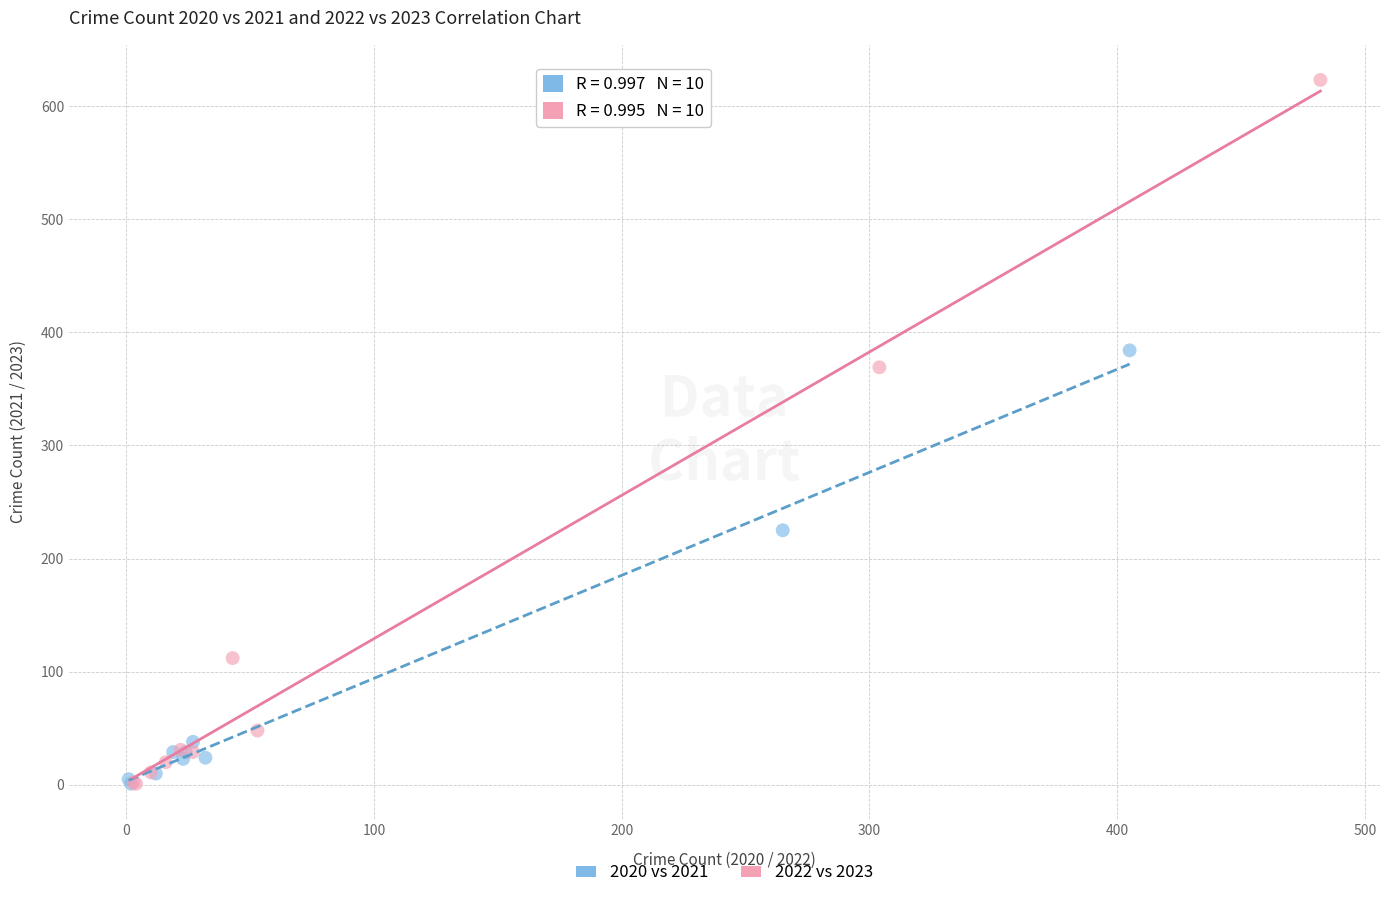

Which series reaches the maximum Y coordinate?

2022 vs 2023